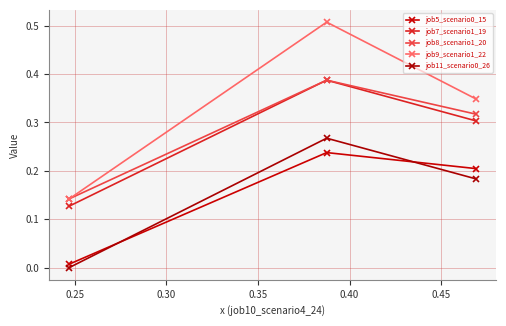

The job8_scenario1_20 series shows 0.2 at 0.20. True or false?

False